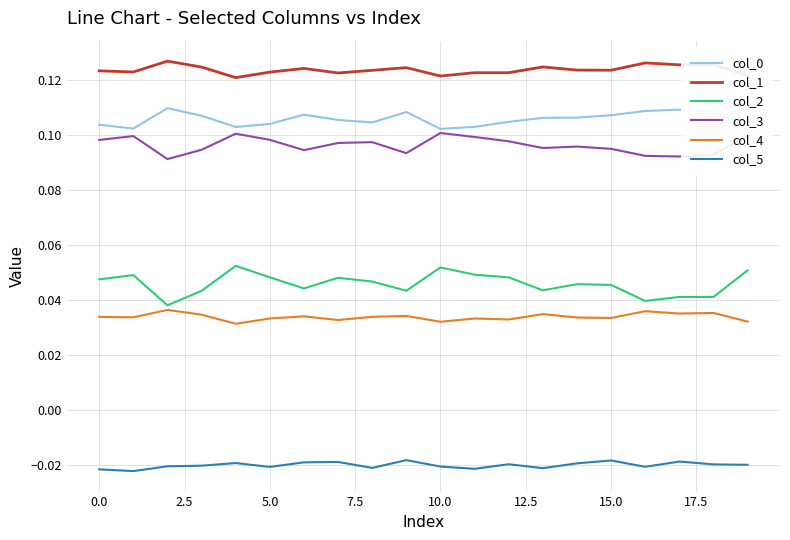

True or false: col_5 and col_4 intersect in this chart.

False